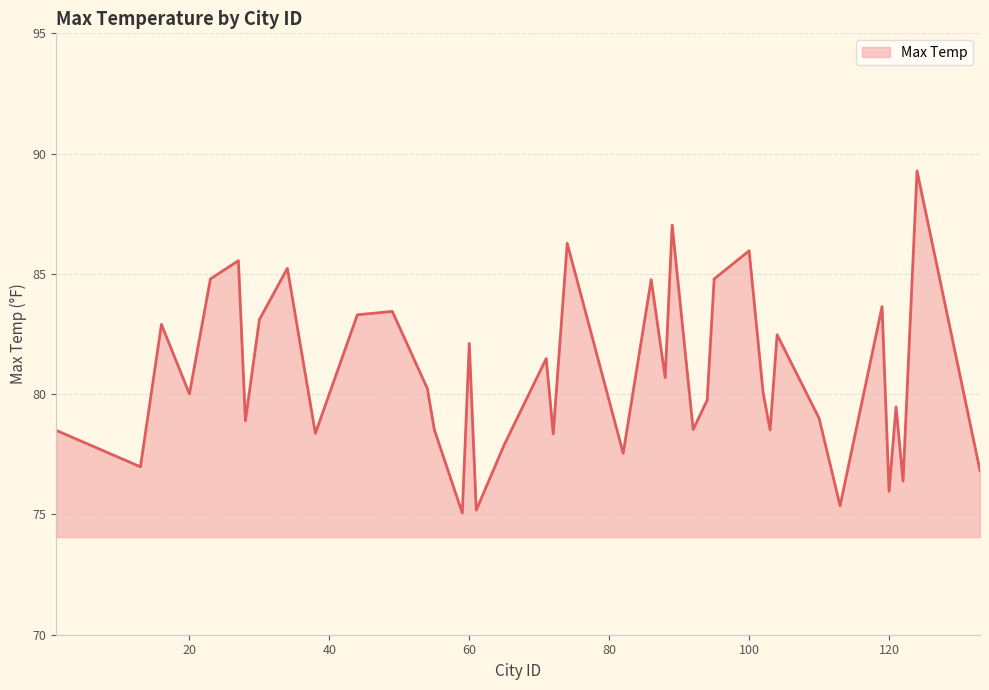

What is the difference between the maximum and minimum values?

14.2